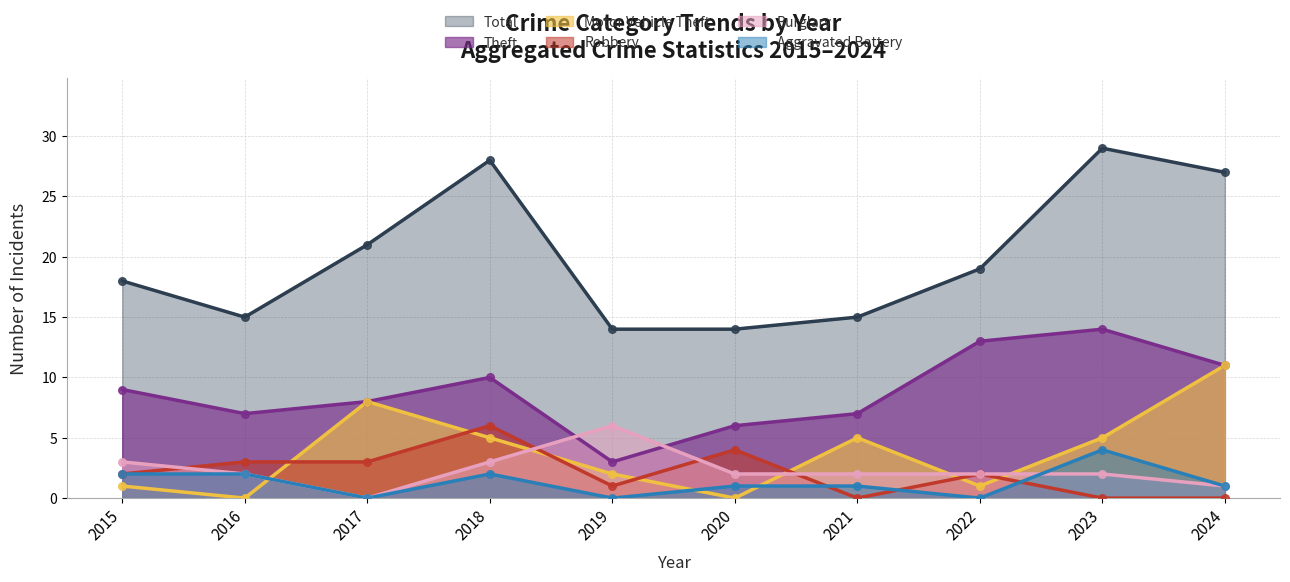

Which series reaches the maximum Y coordinate?

Total